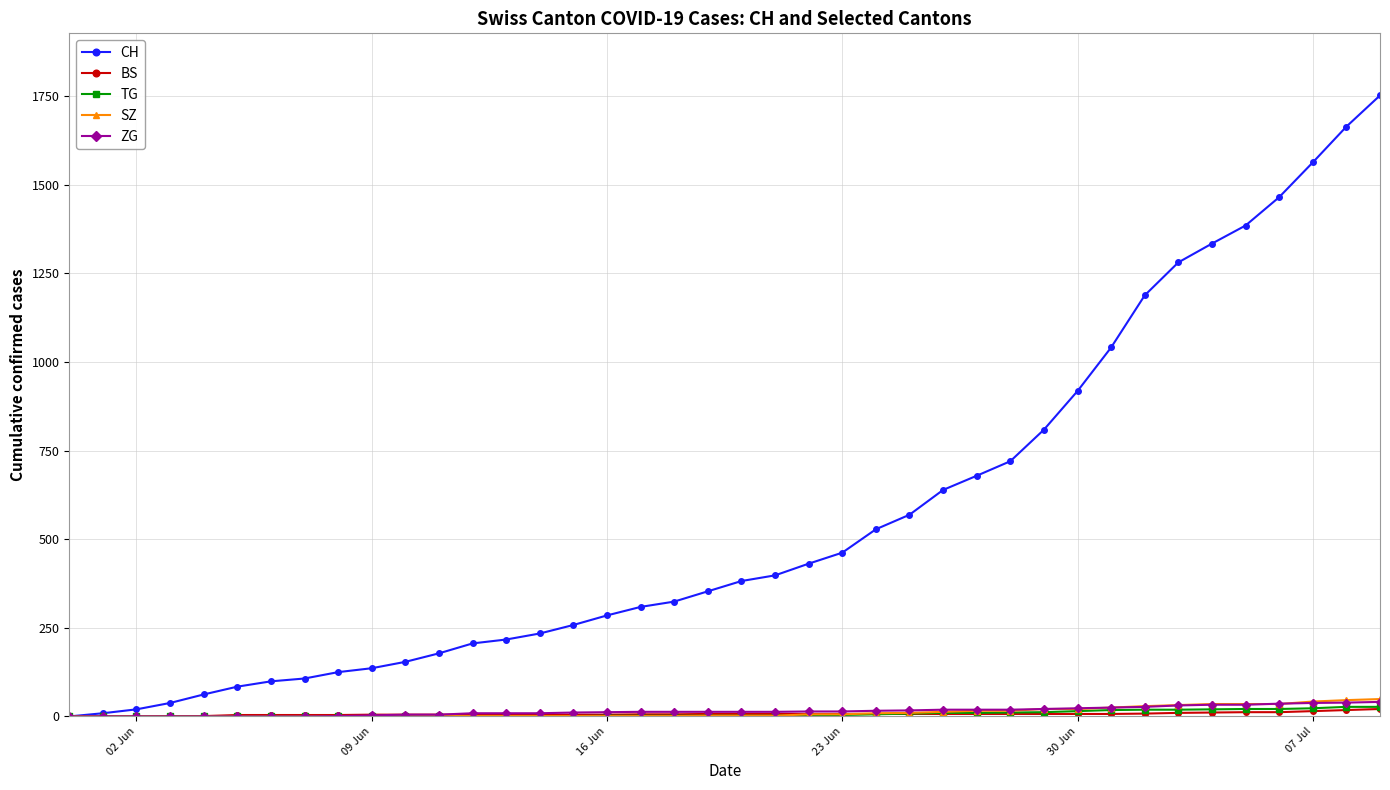

Which series has the largest total across all categories?

CH